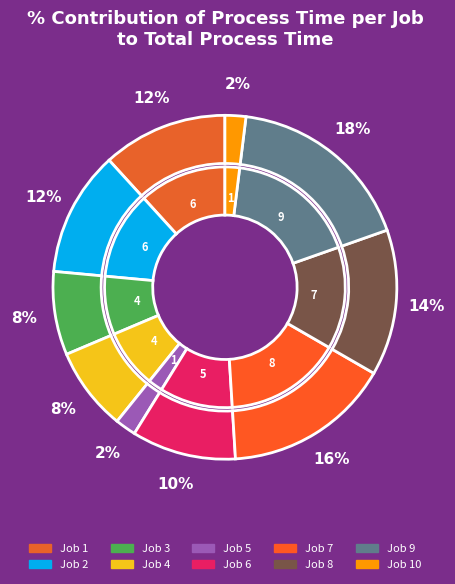

The 4 slice represents 8% of the pie. True or false?

True